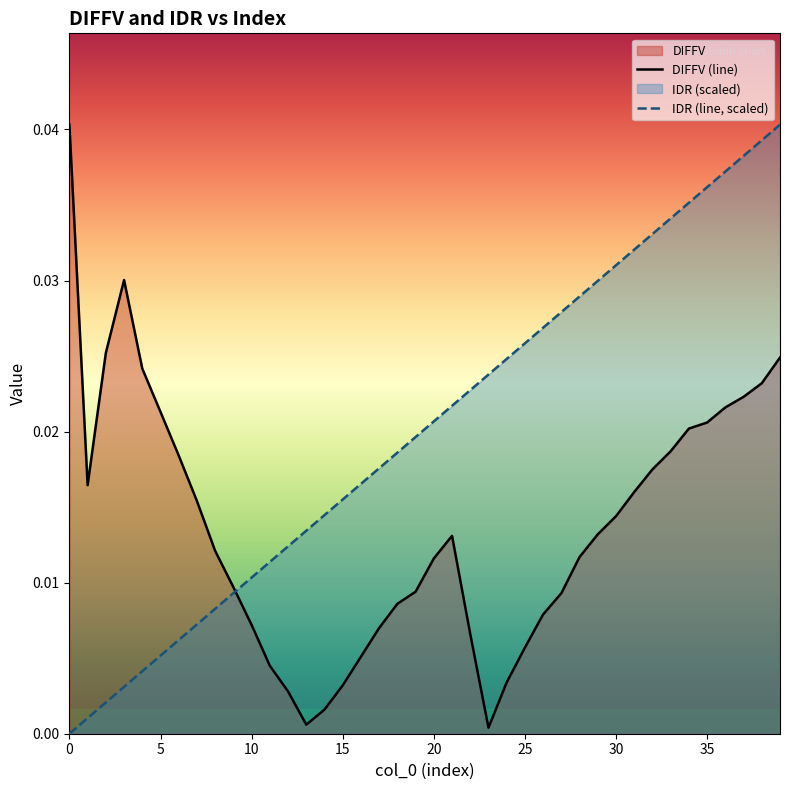

The value of IDR (line, scaled) at 28 is 0.0. True or false?

True